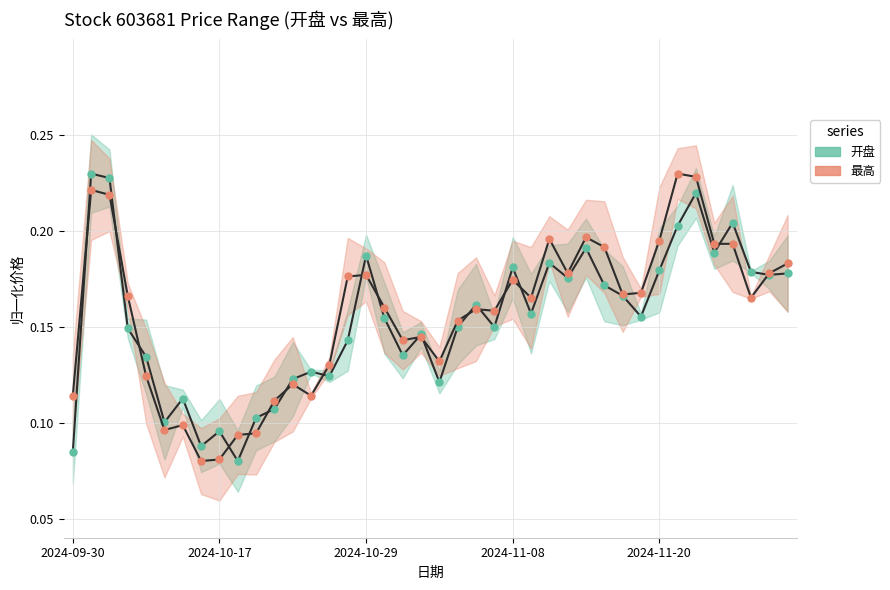

After their last crossing, which series has the higher values: 开盘 or 最高?

最高